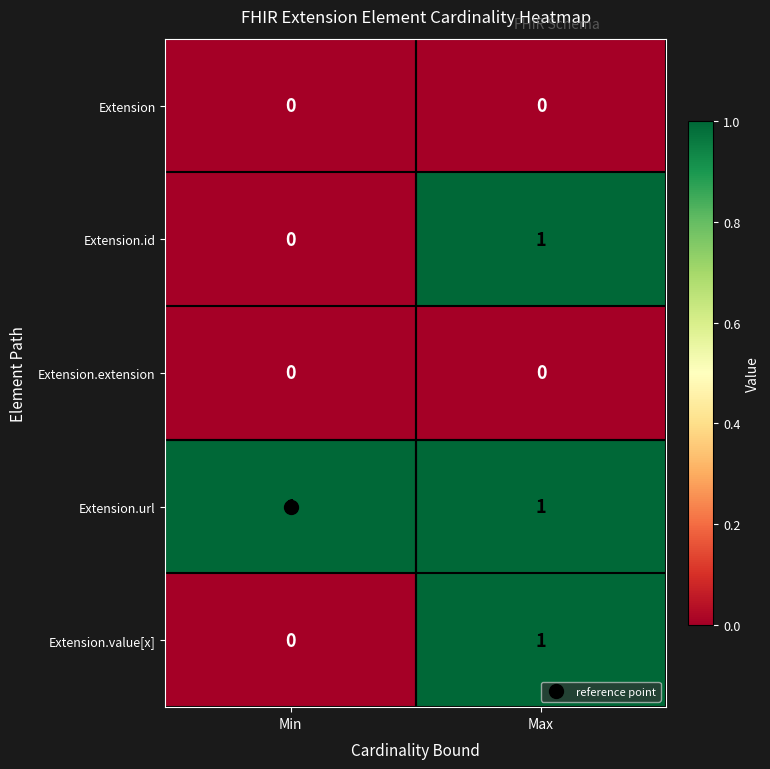

Which series has the largest total across all categories?

Extension.url